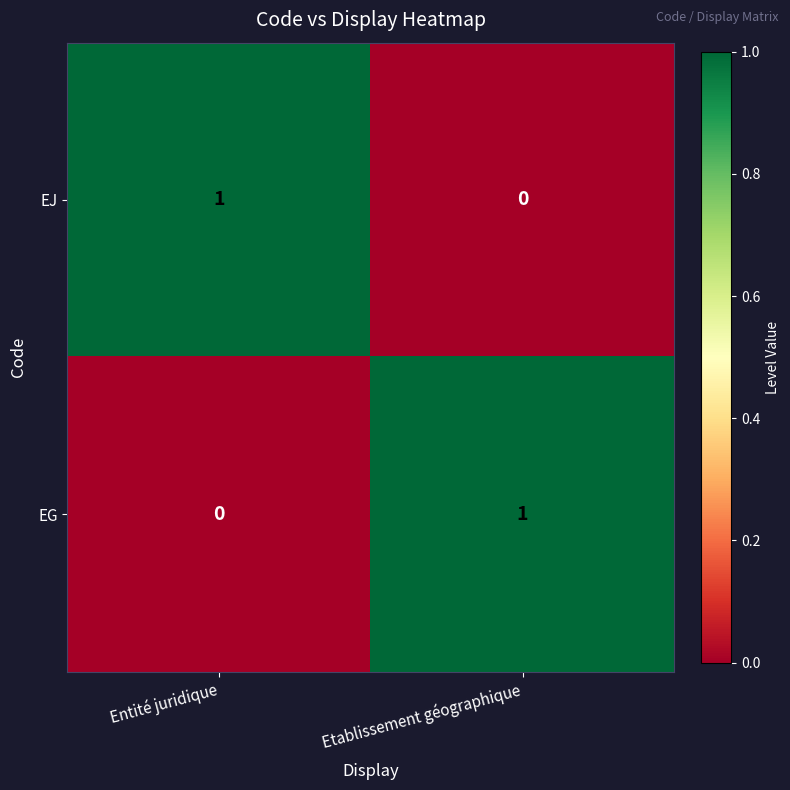

List the labels in order of EG value, largest first.

Etablissement géographique, Entité juridique